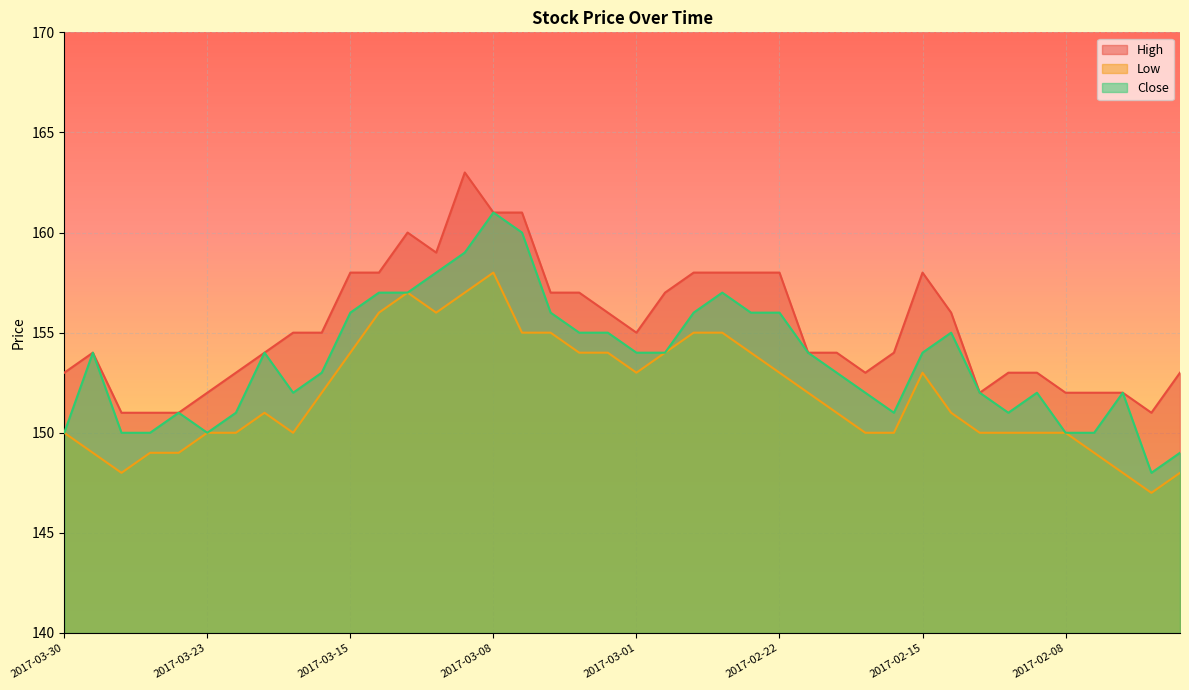

True or false: Low and High intersect in this chart.

False